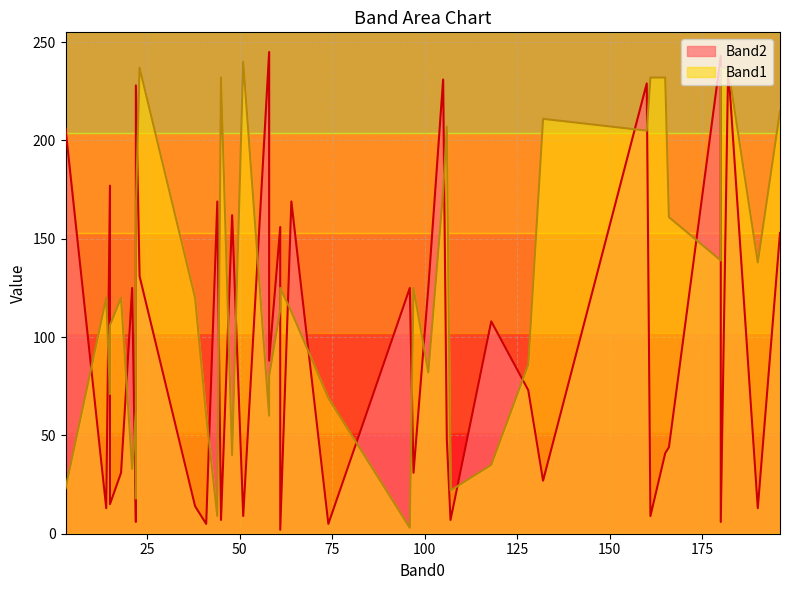

Is the value of Band1 at 165 greater than the value of Band2 at 182?

No